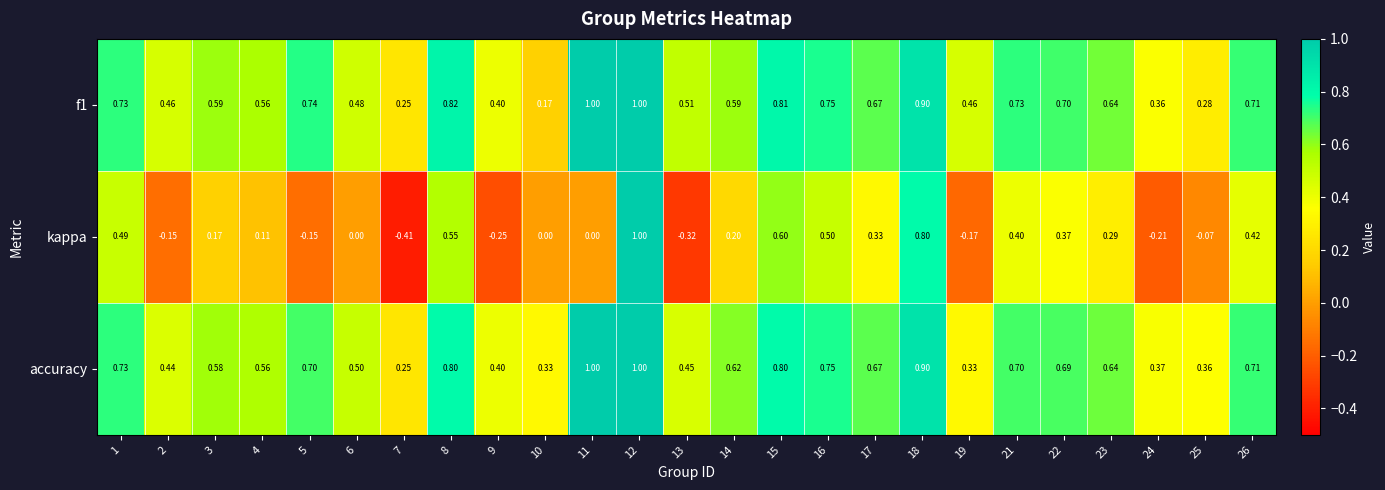

Which series has the largest range (max minus min)?

kappa